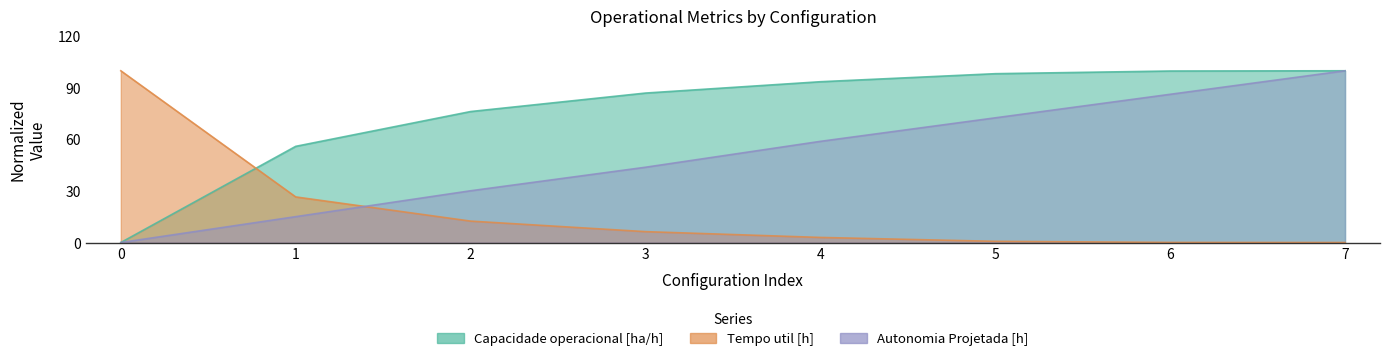

At how many categories does at least one series exceed 27?

8